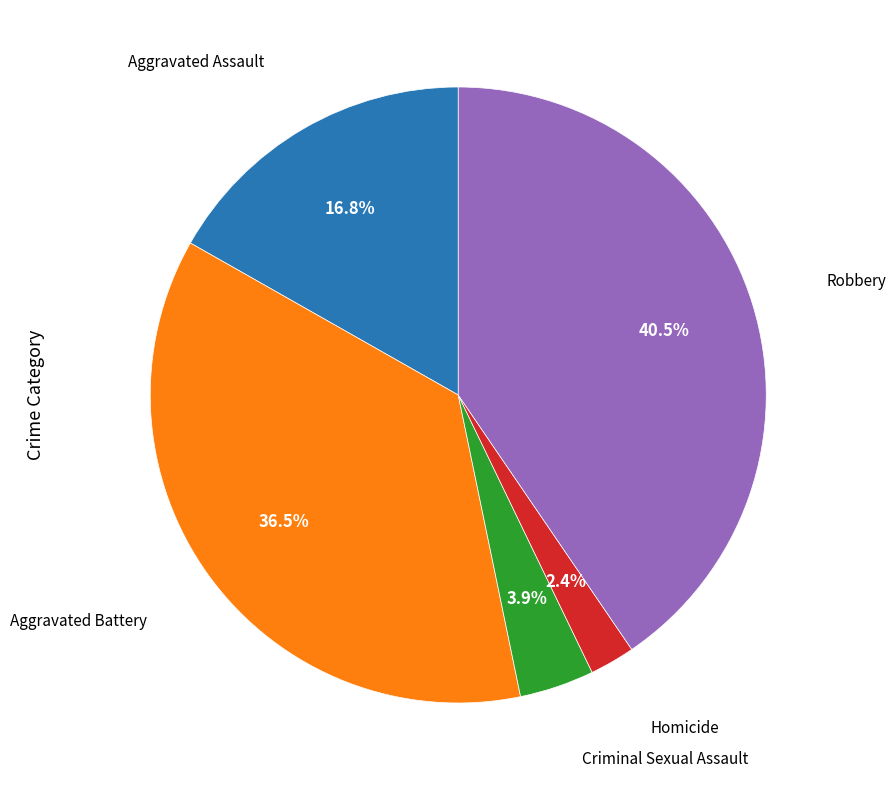

To the nearest percent, what is the difference between the largest and smallest slice percentages?

38%